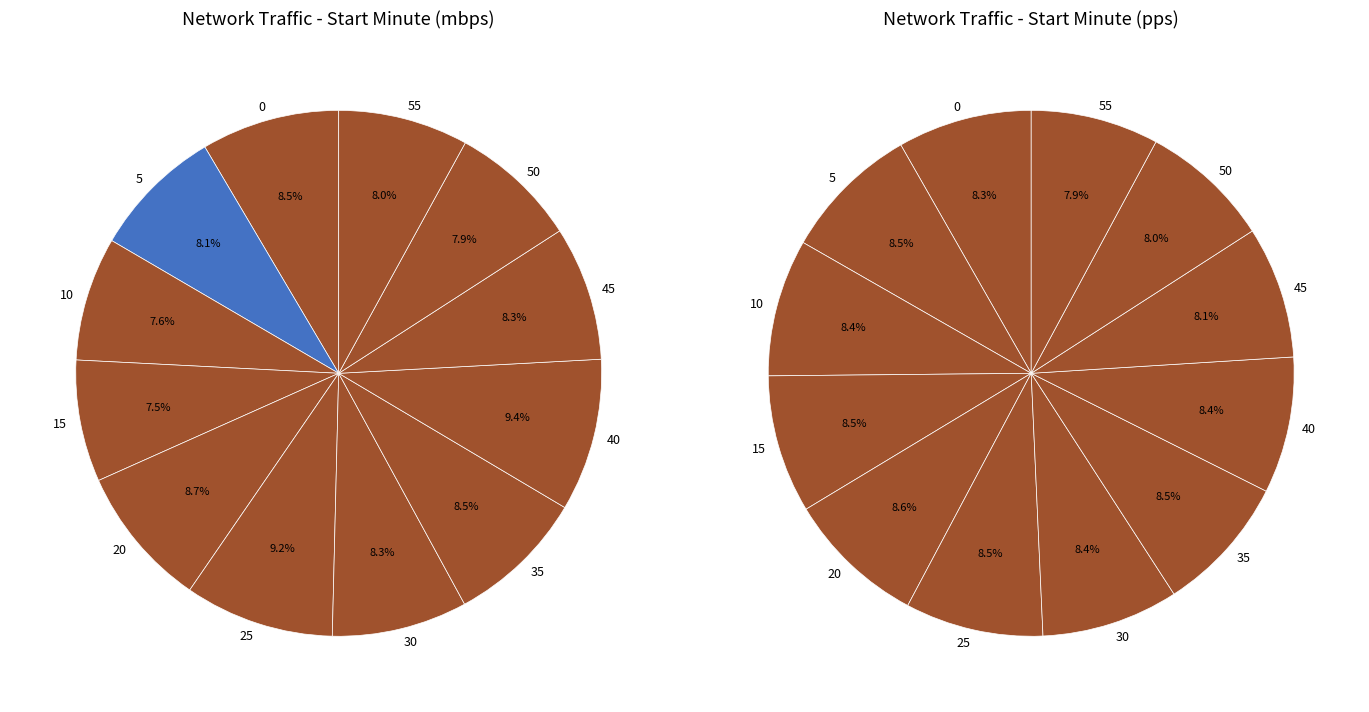

What is the largest slice in the pie chart?

40